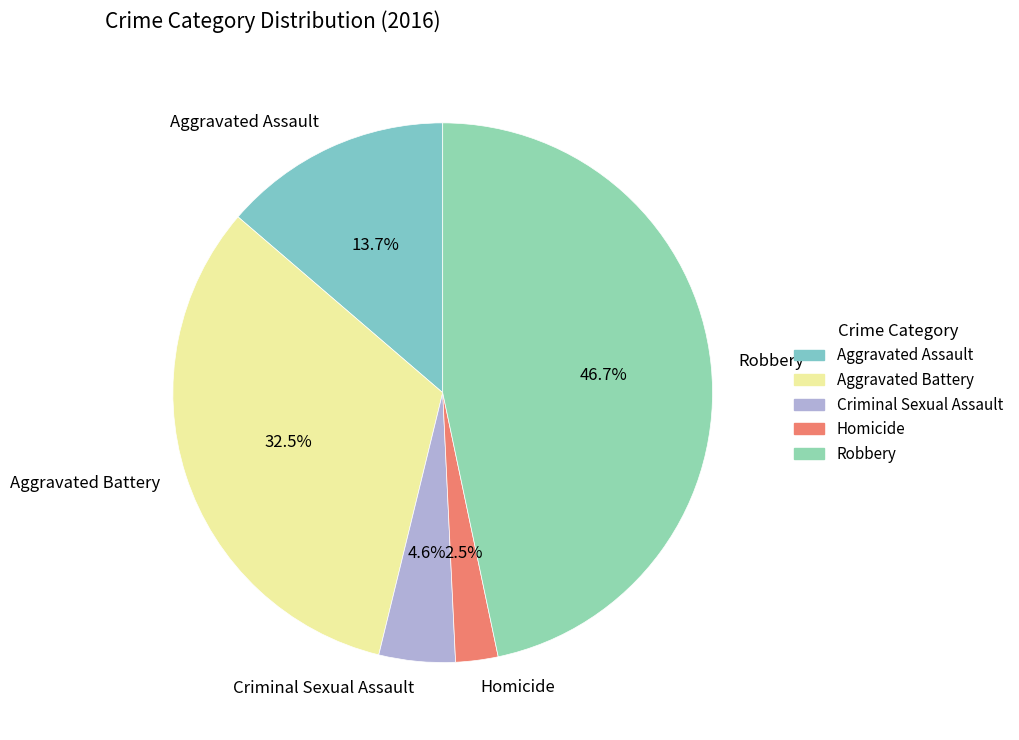

To the nearest percent, what percentage of the pie is Aggravated Assault?

14%